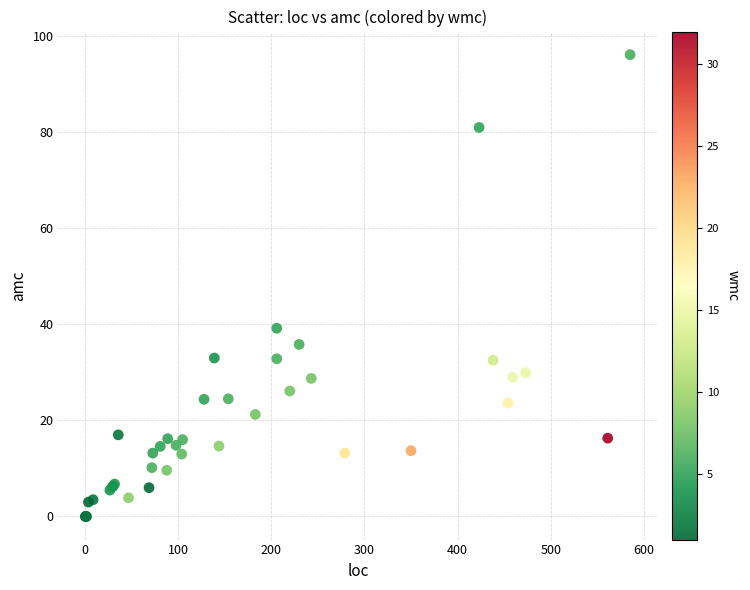

What Y value in the scatter plot is closest to 48?

39.2